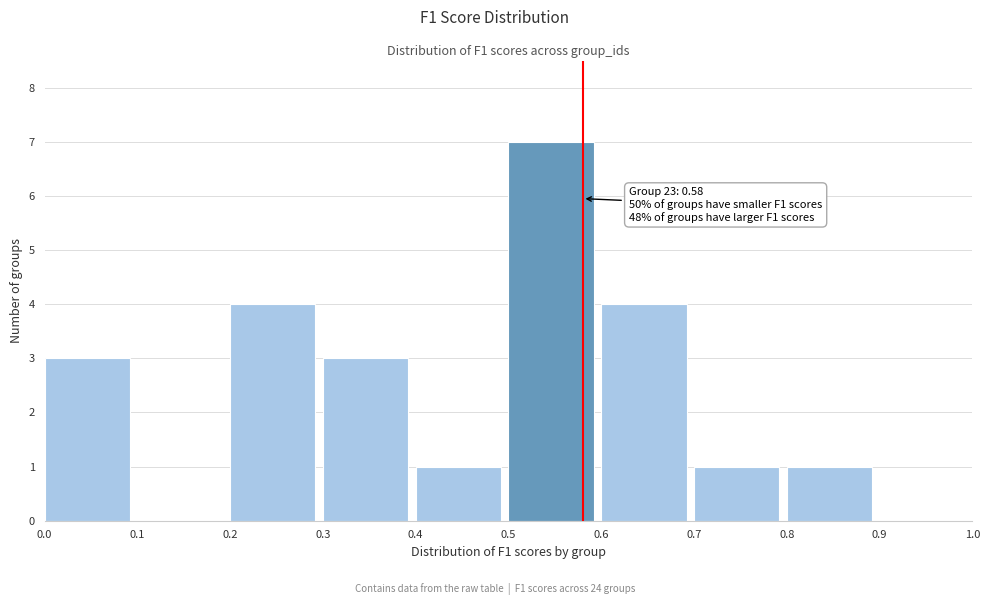

Which range on the x-axis has the tallest bar?

0.5 to 0.6